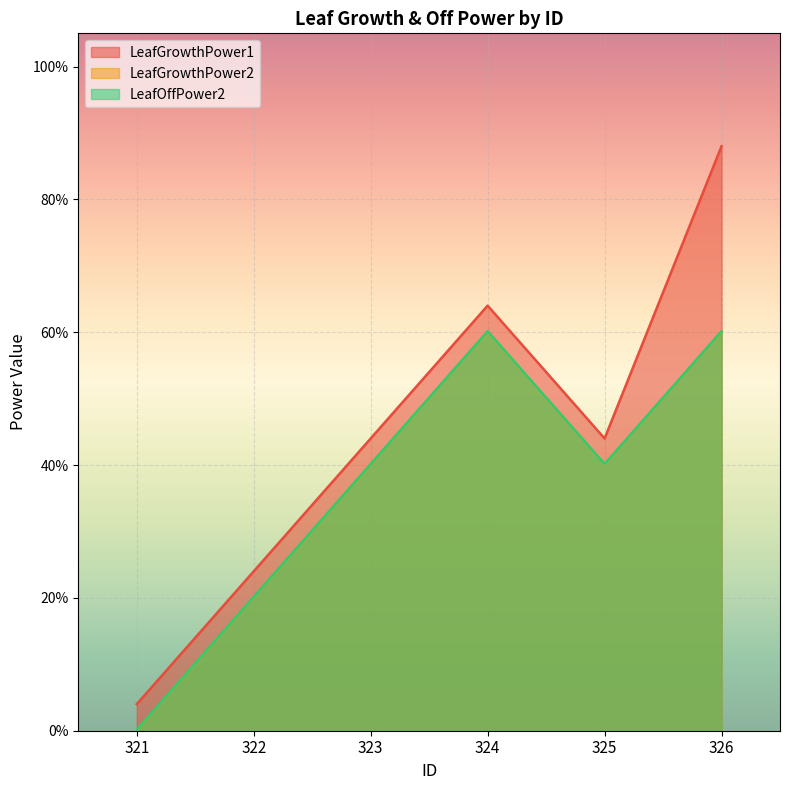

True or false: LeafOffPower2 has more than 0 interior local peaks.

True